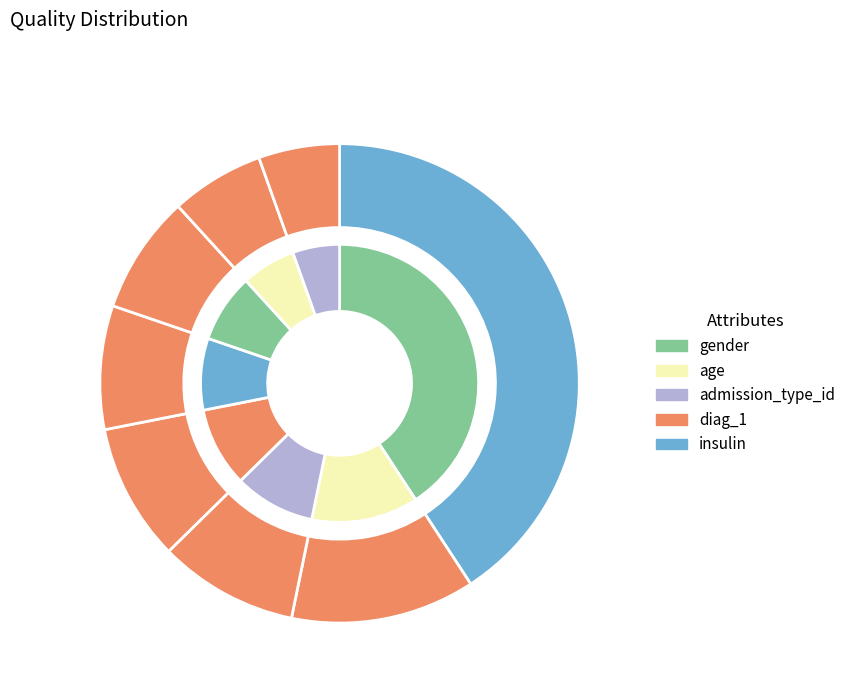

Is there a majority slice in this chart?

No